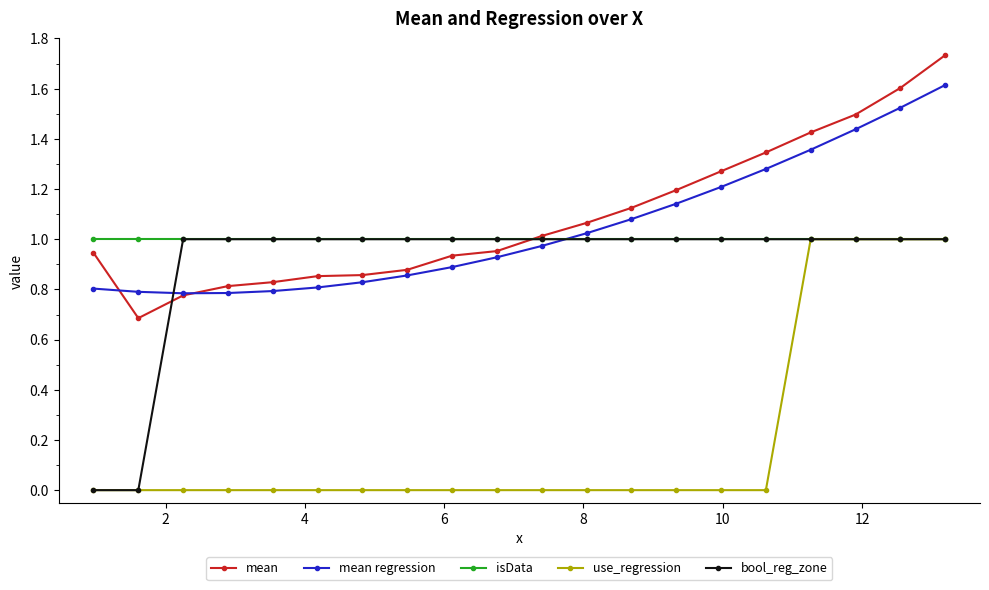

What is the lowest value of the mean series?

0.7